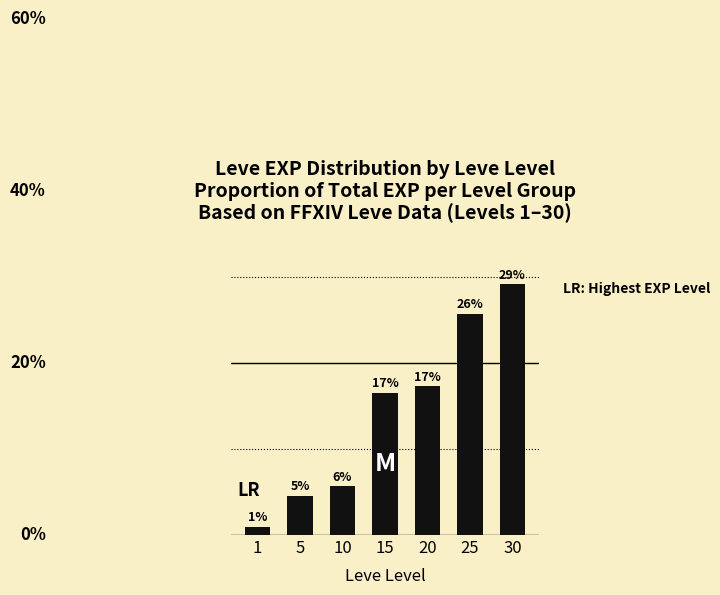

The chart shows a value of 25.8 at 15. True or false?

False